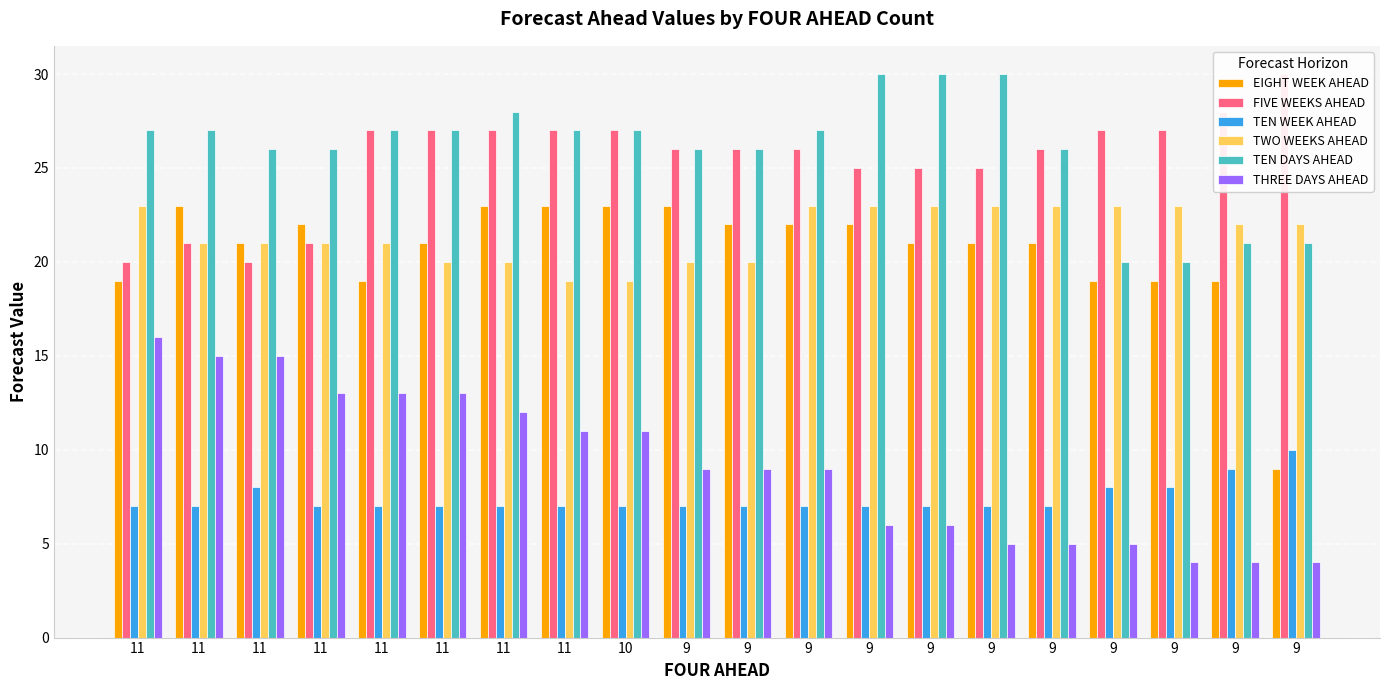

How many values in the TEN WEEK AHEAD series exceed 7?

5